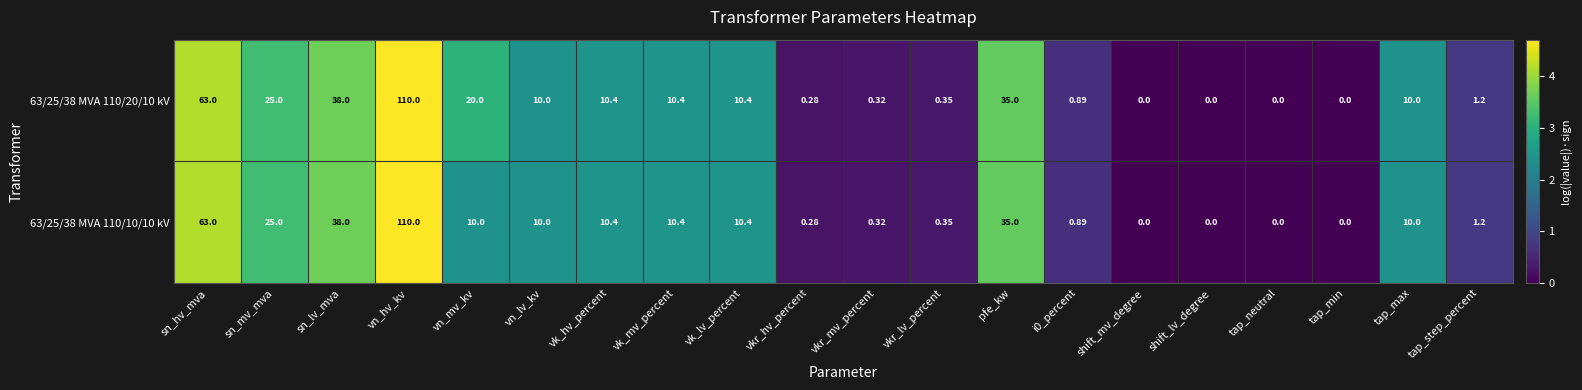

Where is 63/25/38 MVA 110/10/10 kV nearest to the value 55?

sn_hv_mva